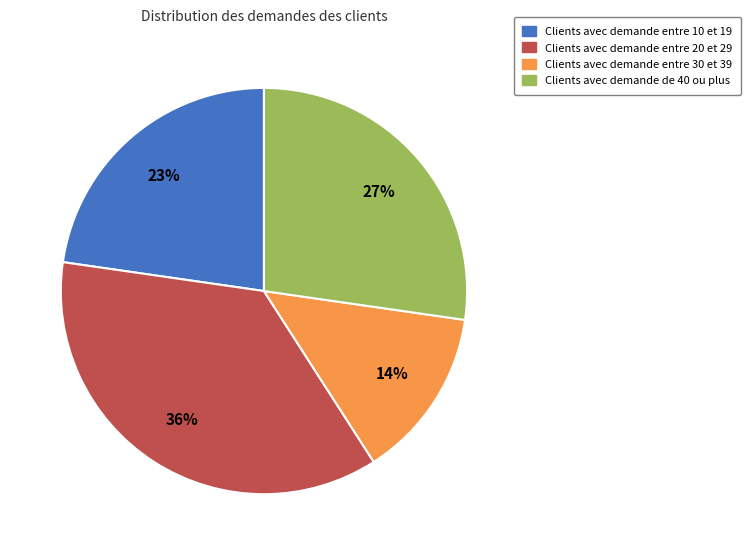

How many slices are in this pie chart?

4